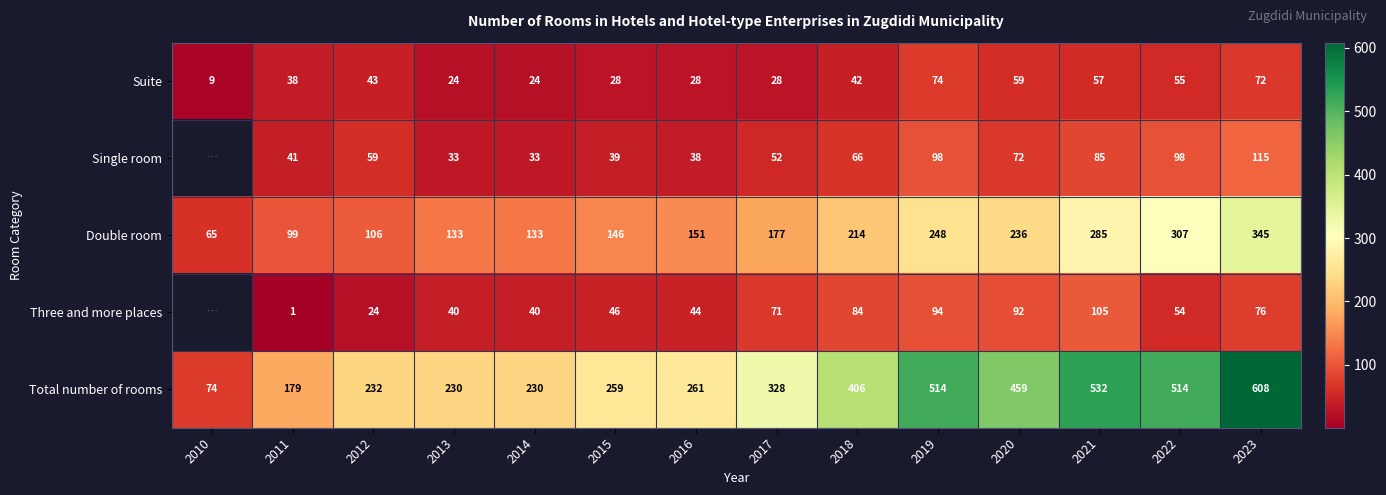

What is the lowest value of the Total number of rooms series?

74